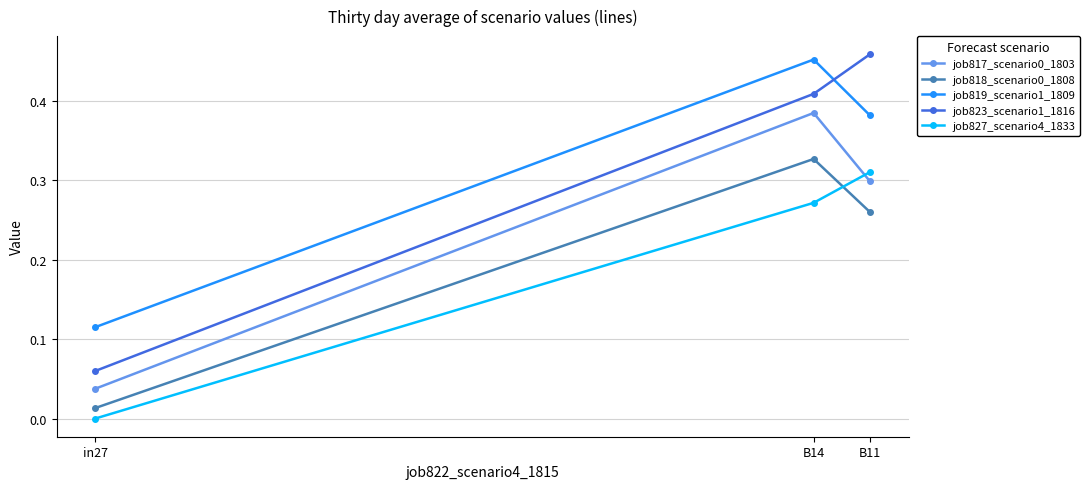

The job827_scenario4_1833 series shows -0.2 at in27. True or false?

False